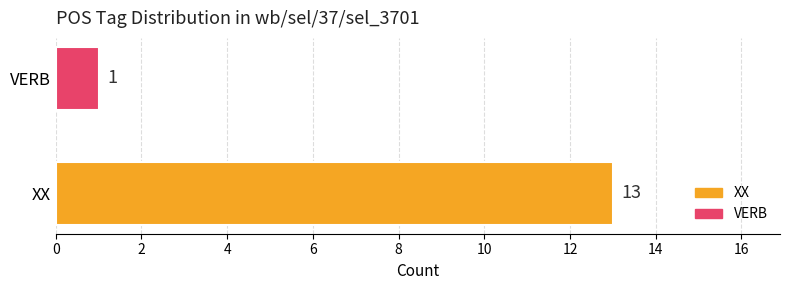

What is the average value?

7